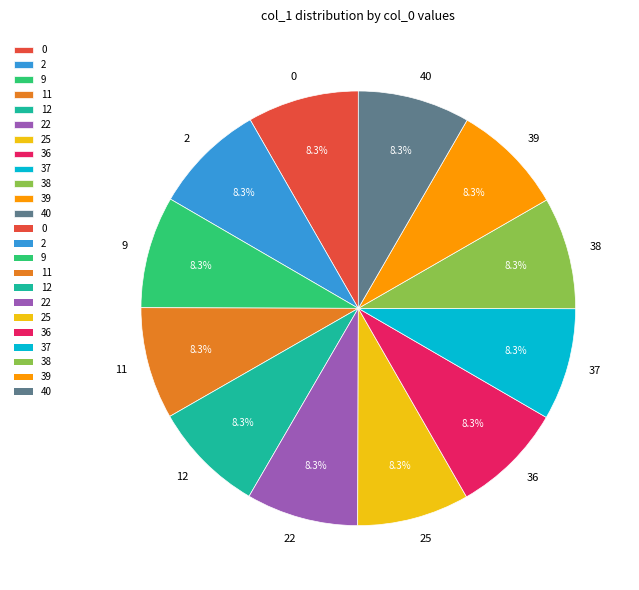

Does 2 account for over 50% of the chart?

No